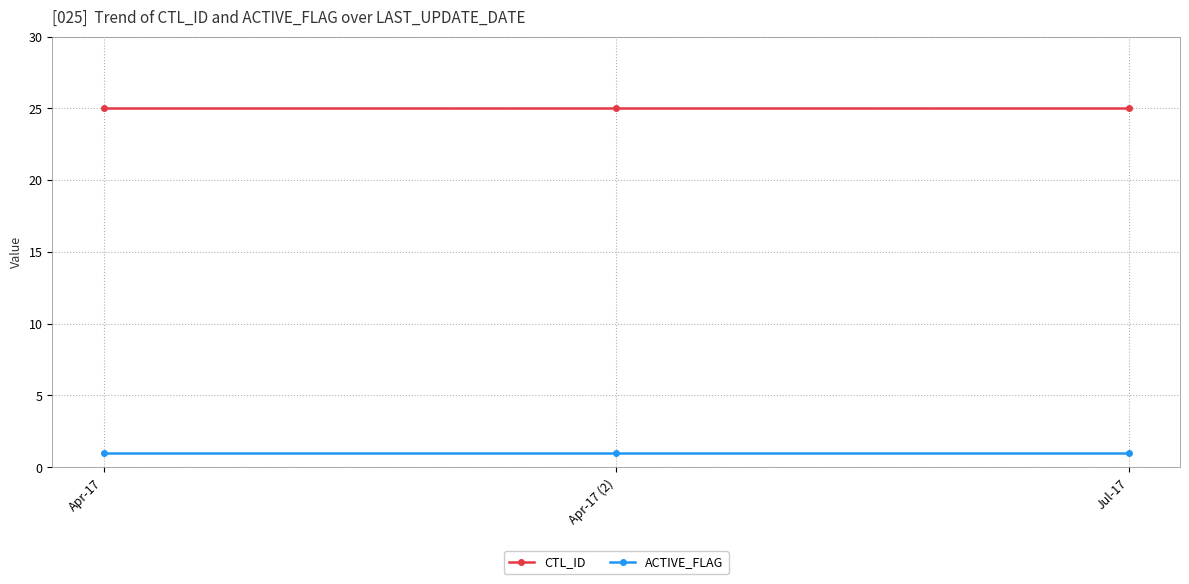

List the series in order of their overall mean, highest first.

CTL_ID, ACTIVE_FLAG